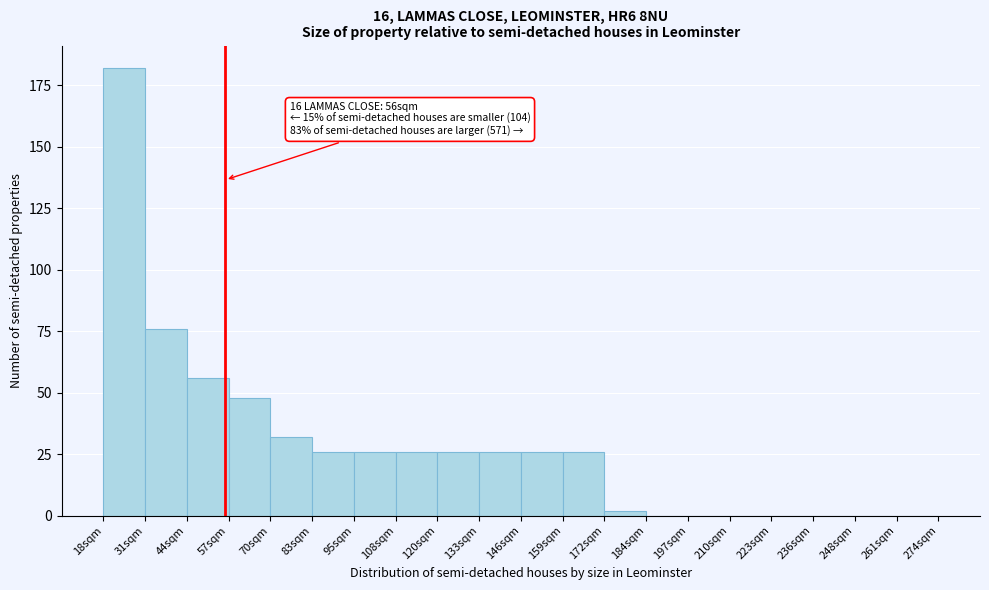

Reading left to right, transcribe all the data shown in this chart.

18sqm=182	31sqm=76	44sqm=56	57sqm=48	70sqm=32	83sqm=26	95sqm=26	108sqm=26	120sqm=26	133sqm=26	146sqm=26	159sqm=26	172sqm=2	184sqm=0	197sqm=0	210sqm=0	223sqm=0	236sqm=0	248sqm=0	261sqm=0